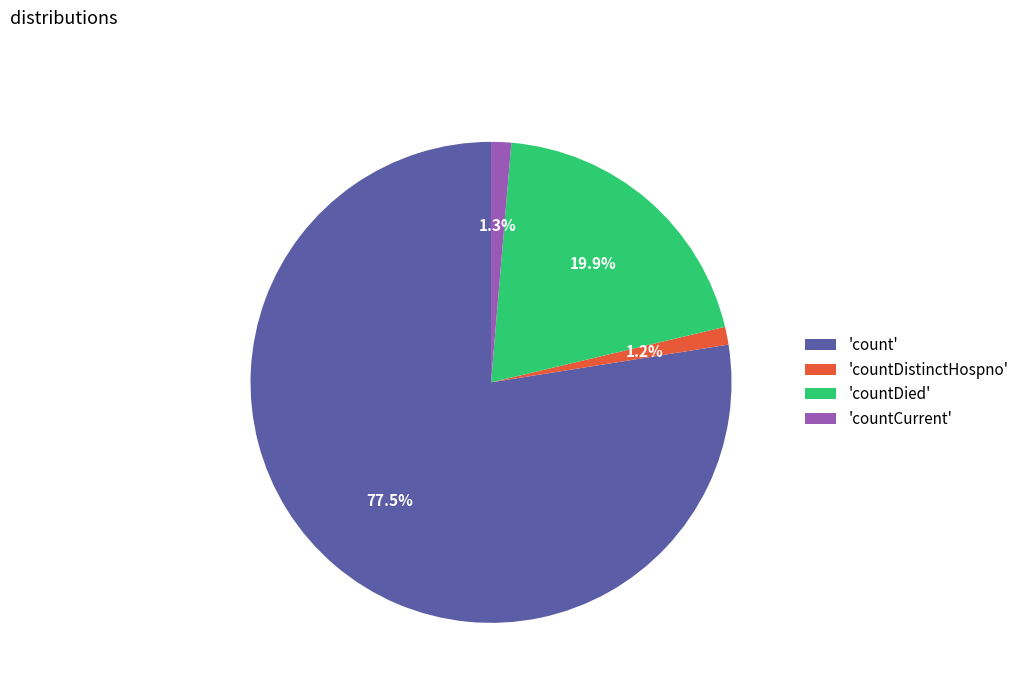

Is the sum of 'count' and 'countCurrent' greater than half?

Yes